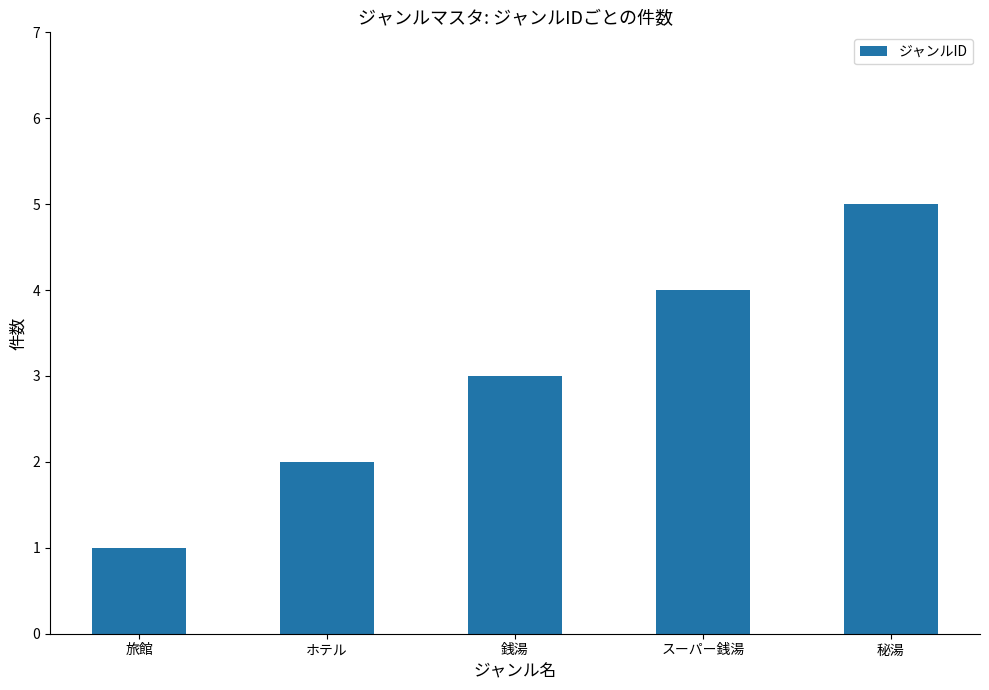

Count the number of data series in this chart.

1